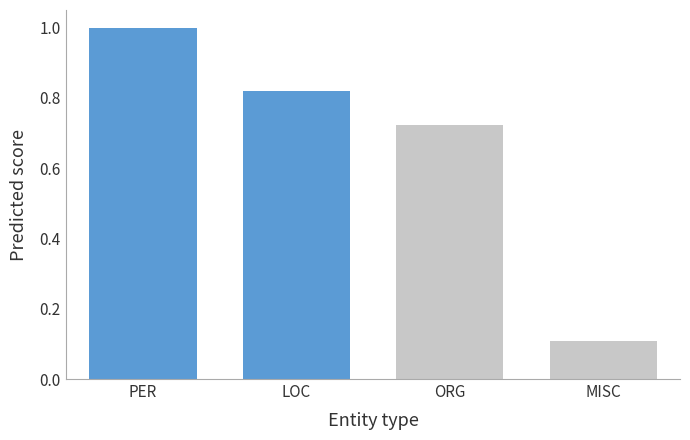

What is the greatest value displayed?

1.0